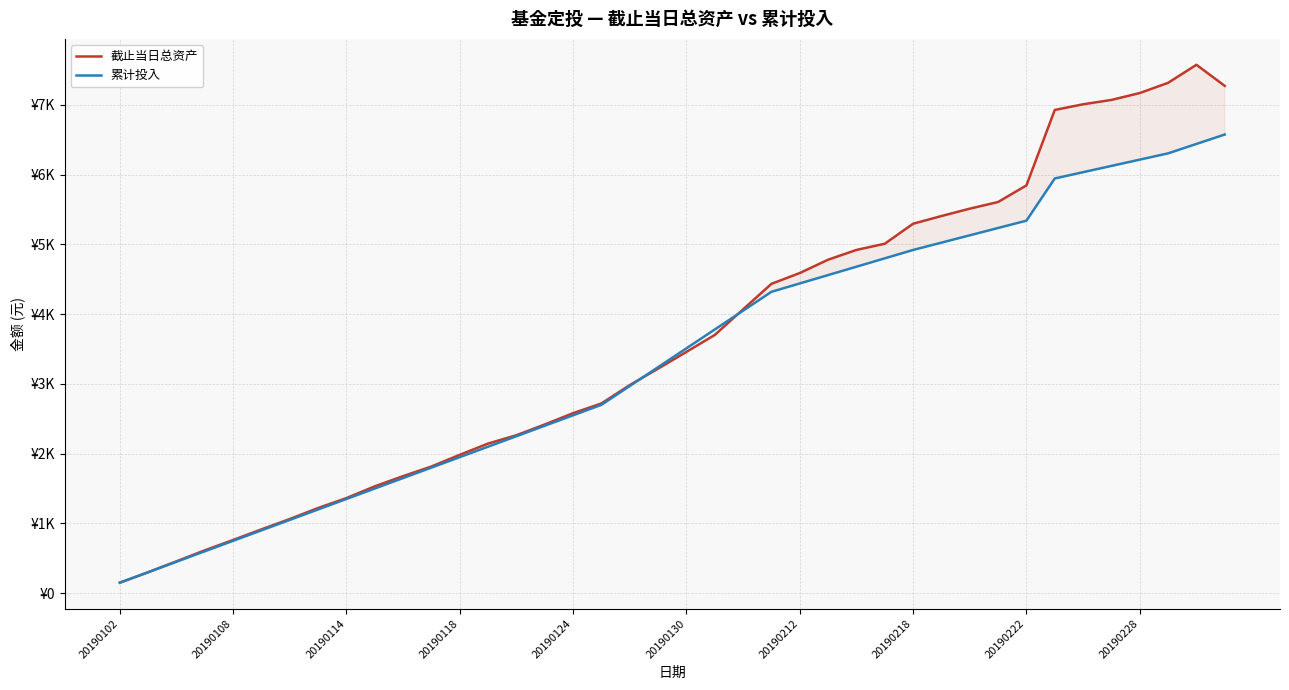

Reading left to right, list all the values displayed in this chart.

截止当日总资产: 150.0	299.4	456.0	613.8	762.3	914.4	1062.9	1220.7	1363.0	1531.3	1677.7	1815.7	1983.3	2144.5	2264.3	2418.2	2580.3	2719.8	2983.0	3218.6	3458.8	3701.7	4069.1	4434.3	4589.4	4780.3	4920.3	5009.3	5296.1	5406.3	5512.0	5607.5	5845.7	6927.1	7008.5	7071.0	7169.7	7316.0	7574.9	7272.3
累计投入: 150.0	300.0	450.0	600.0	750.0	900.0	1050.0	1200.0	1350.0	1500.0	1650.0	1800.0	1950.0	2100.0	2250.0	2400.0	2550.0	2700.0	2970.0	3240.0	3510.0	3780.0	4050.0	4320.0	4440.0	4560.0	4680.0	4800.0	4920.0	5025.0	5130.0	5235.0	5340.0	5945.0	6035.0	6125.0	6215.0	6305.0	6440.0	6575.0